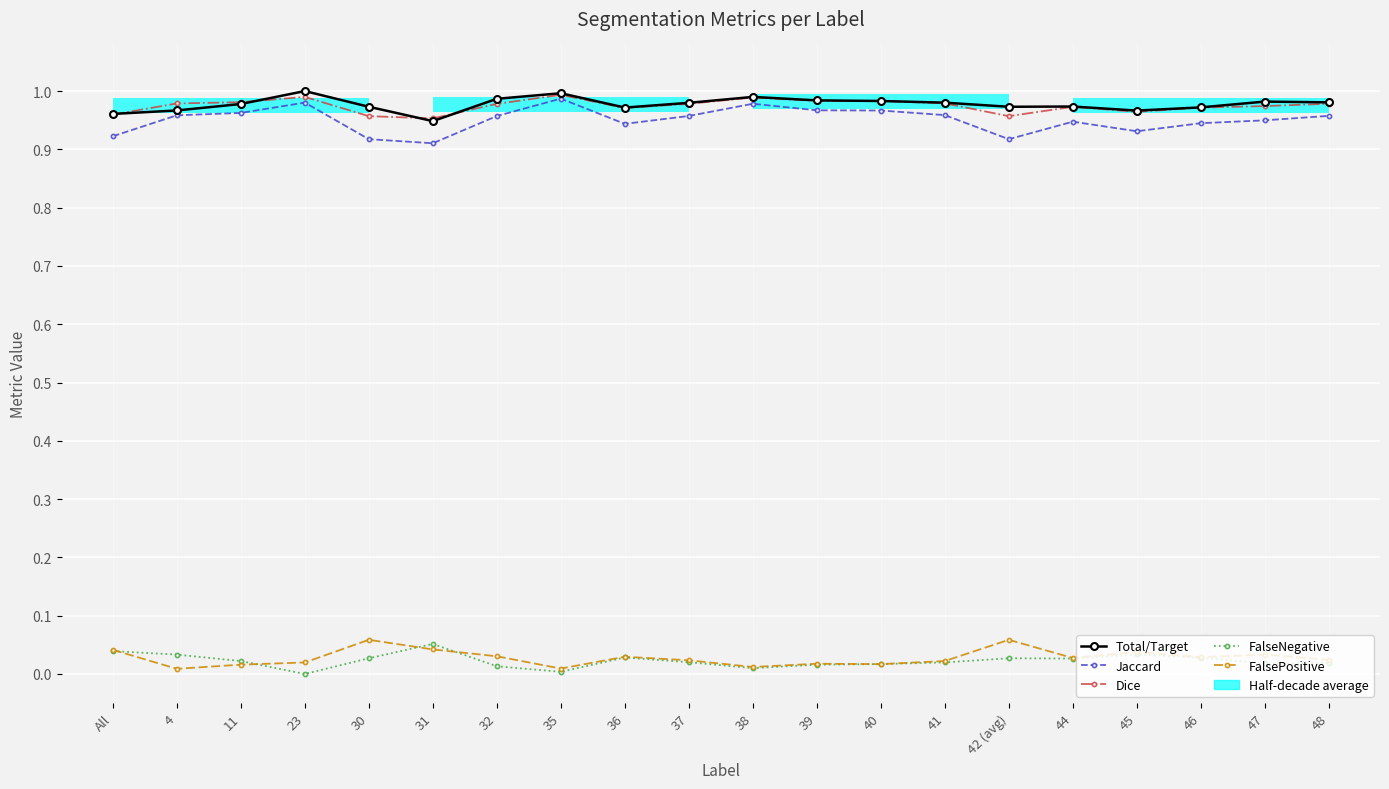

Rank the series at 37 from lowest to highest value.

FalseNegative, FalsePositive, Jaccard, Dice, Total/Target